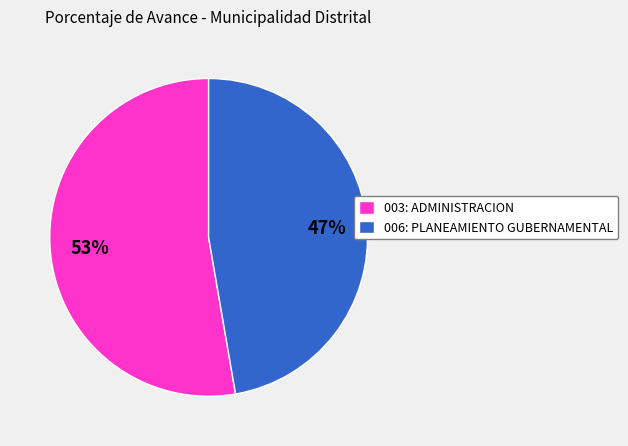

Does any single category account for the majority?

Yes